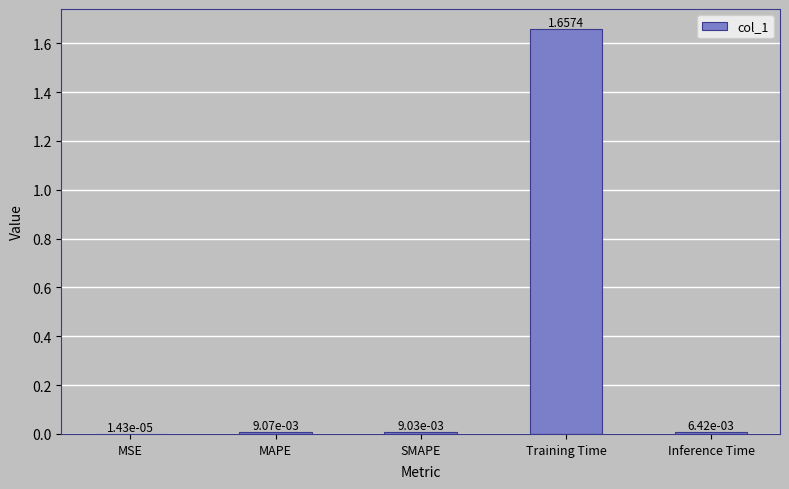

At which label is the value closest to 0?

MSE